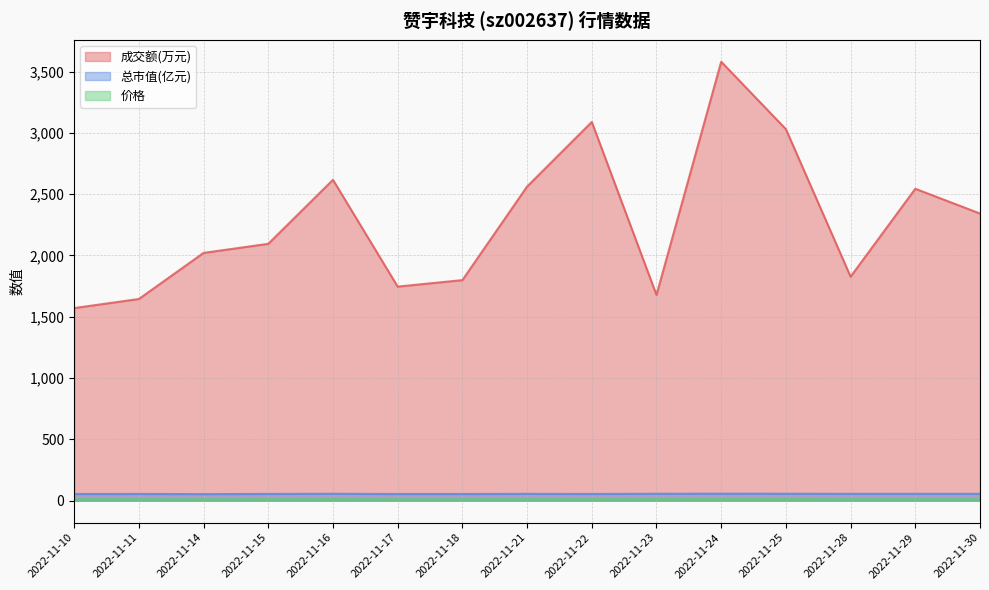

Is it true that 成交额(万元) equals 2944.2 at 2022-11-17?

False